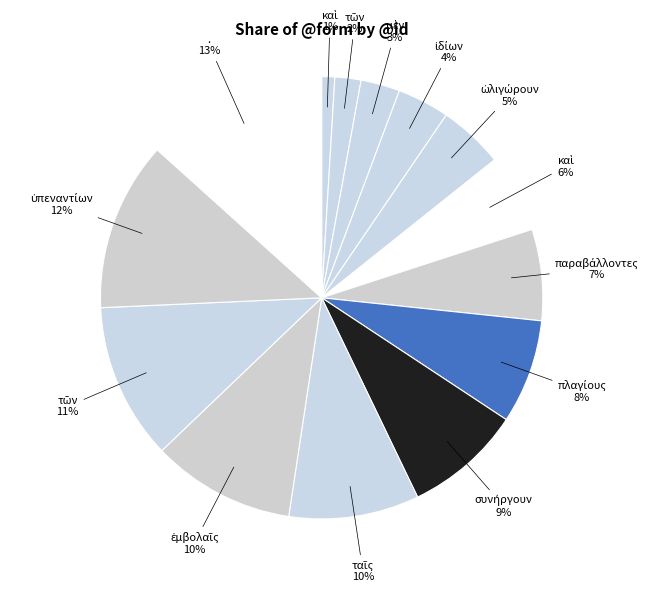

Count the number of slices in the pie.

14